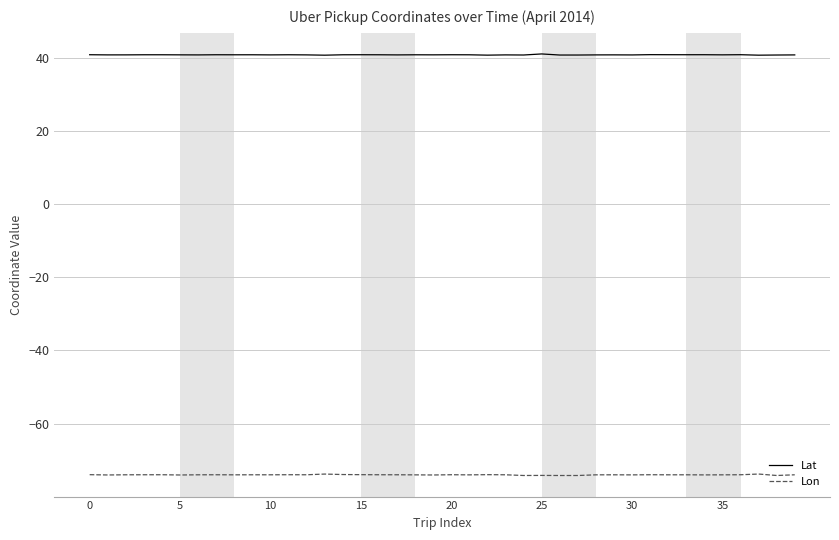

What is the smallest value displayed?

-74.2